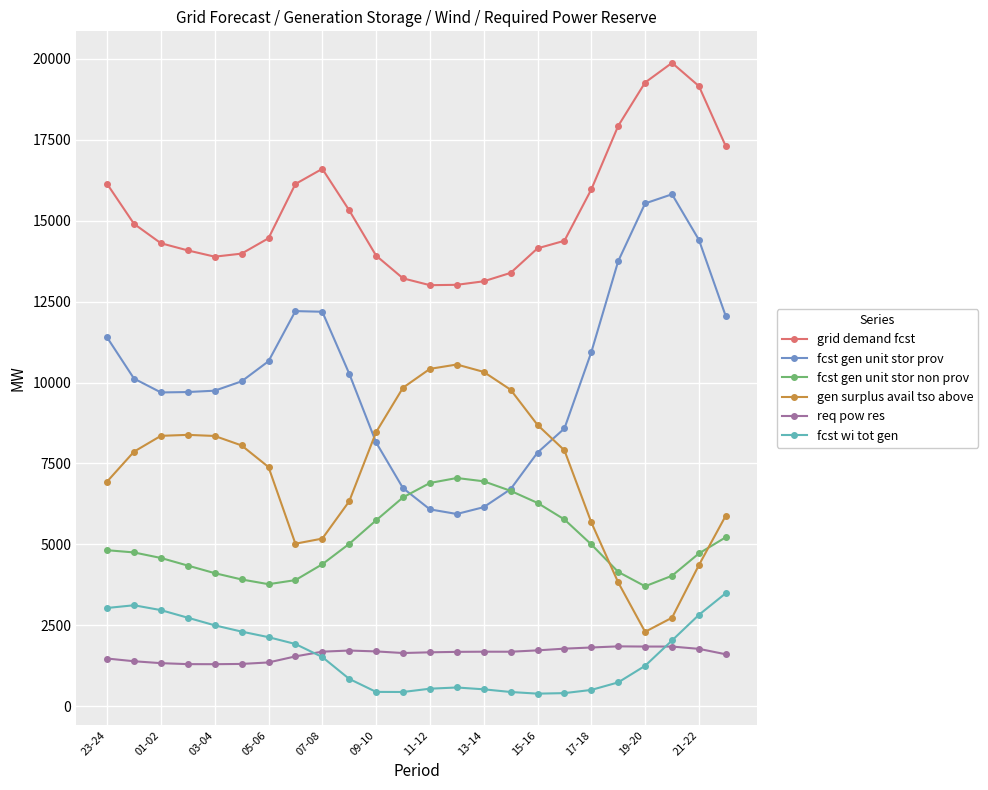

True or false: grid demand fcst has more than 1 points higher than both neighbors.

True